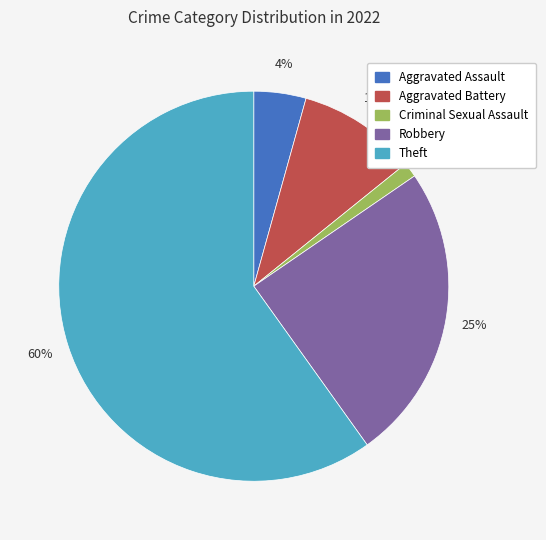

Which category has the smallest portion of the pie?

Criminal Sexual Assault